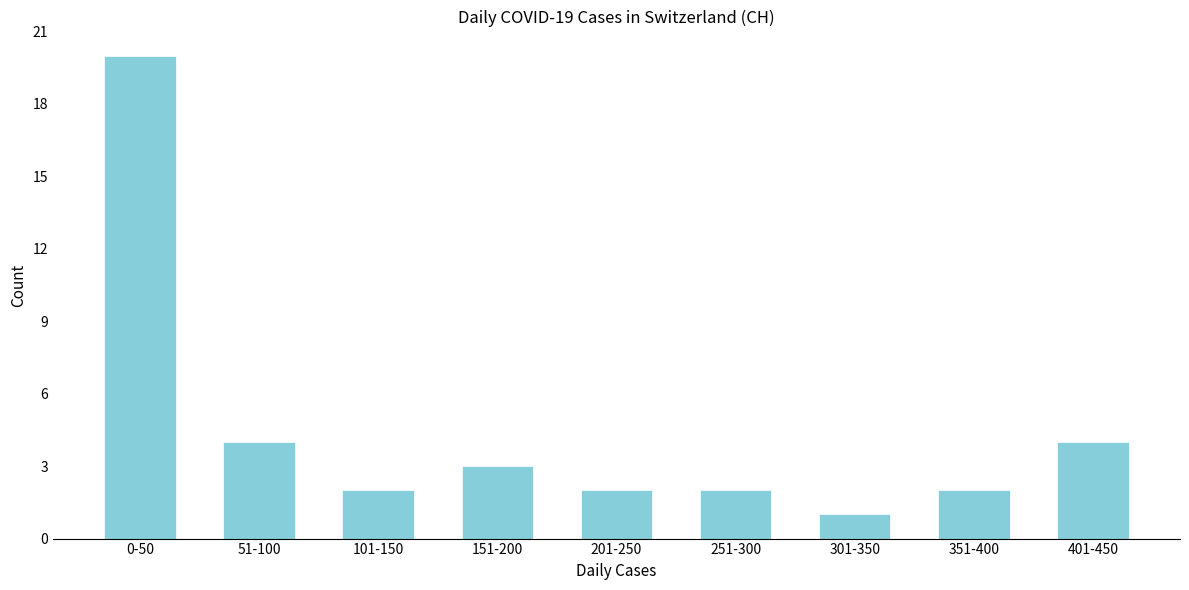

Reading right to left, list all the values displayed in this chart.

4	2	1	2	2	3	2	4	20